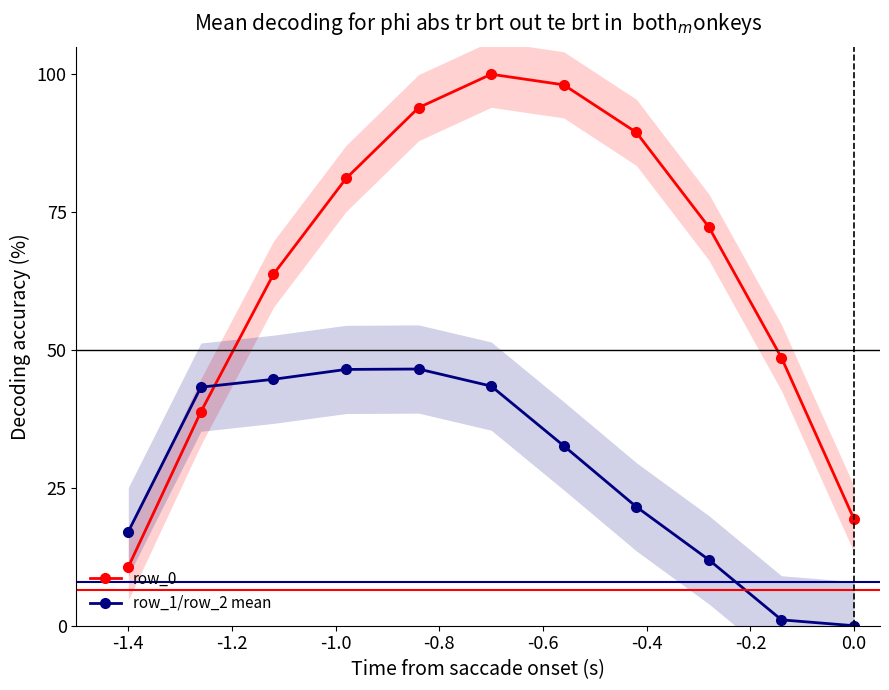

How many interior local peaks does the row_1/row_2 mean series have?

1